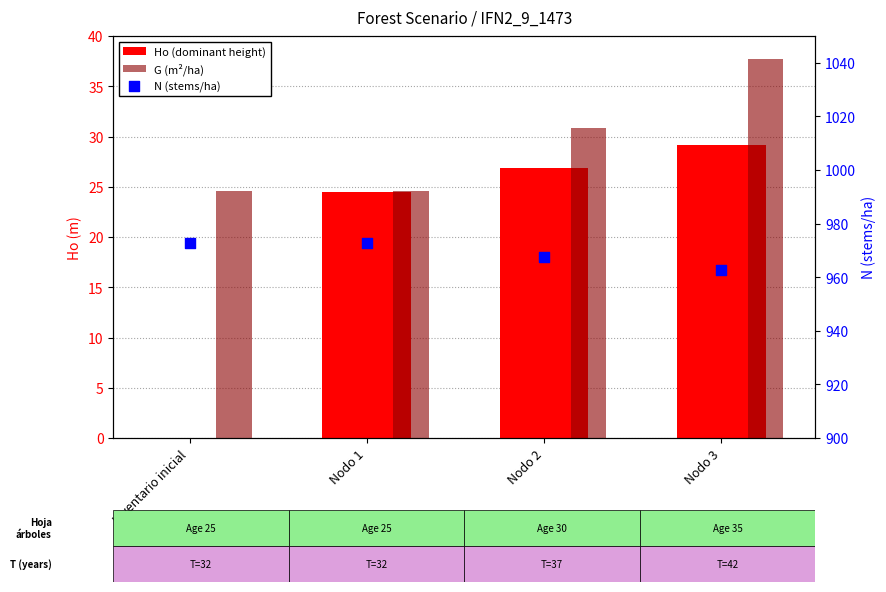

Is the value of G (m²/ha) at Nodo 2 greater than the value of N (stems/ha) at Nodo 2?

No